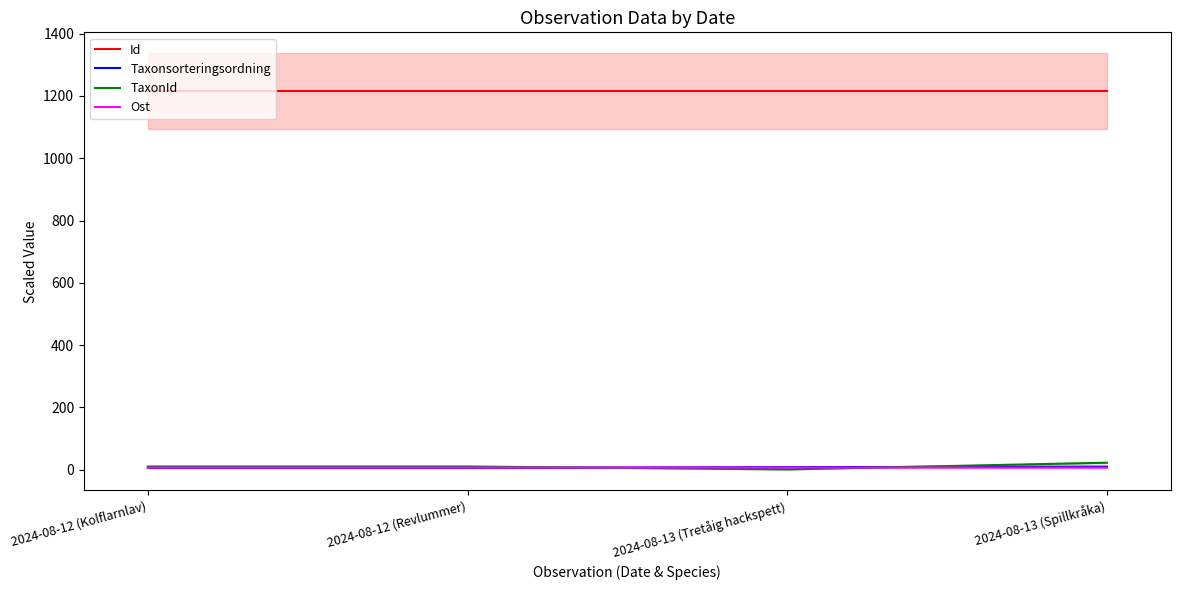

Is this an area chart (filled region under the line)?

No